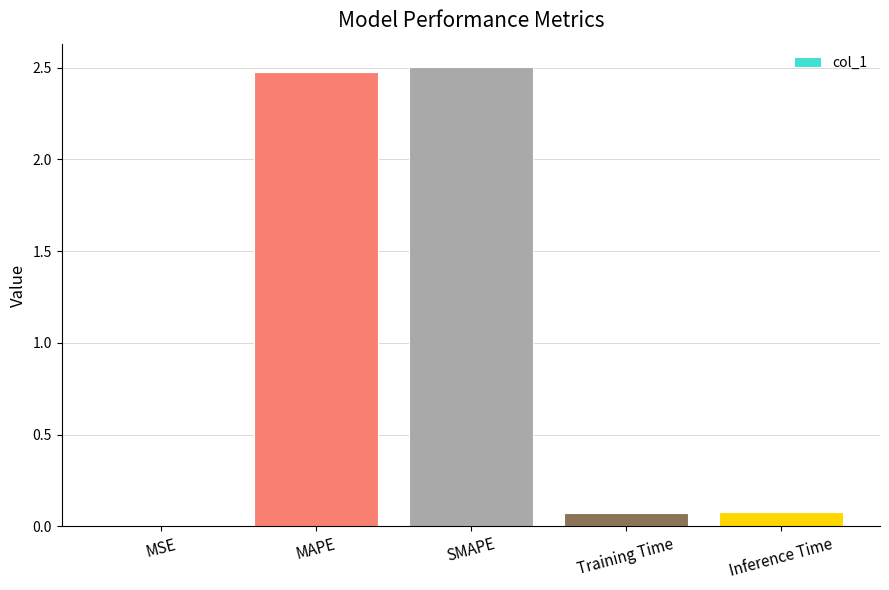

True or false: the data shows 2.5 at SMAPE.

True